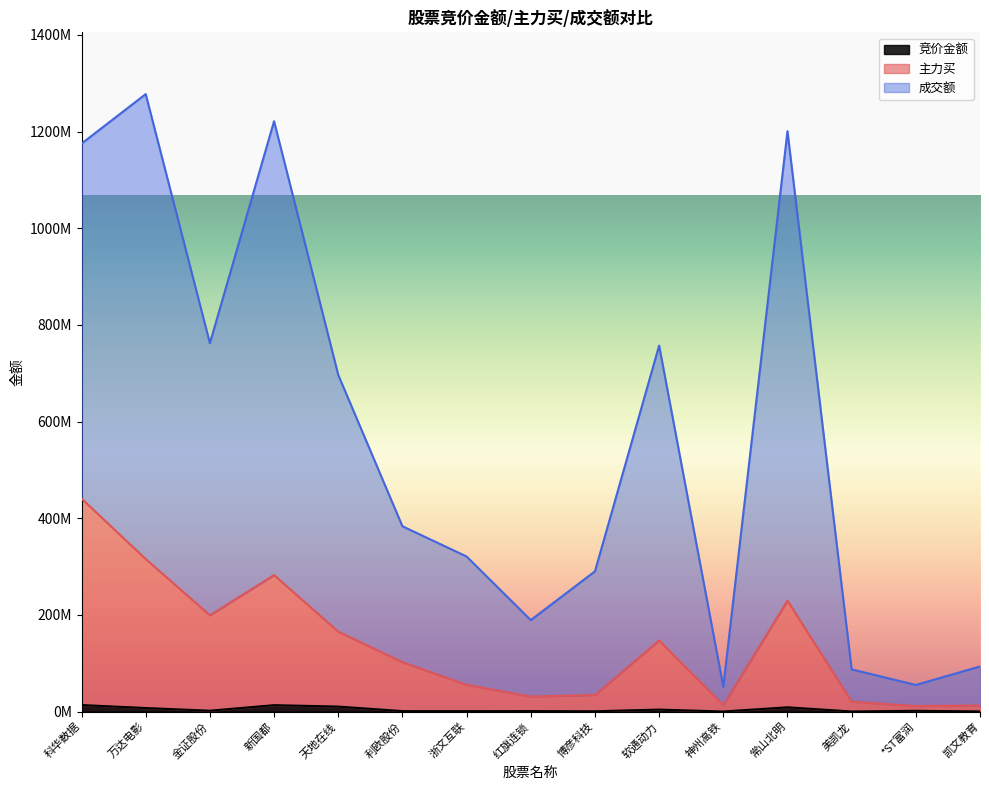

True or false: 成交额 and 竞价金额 cross at least once.

False